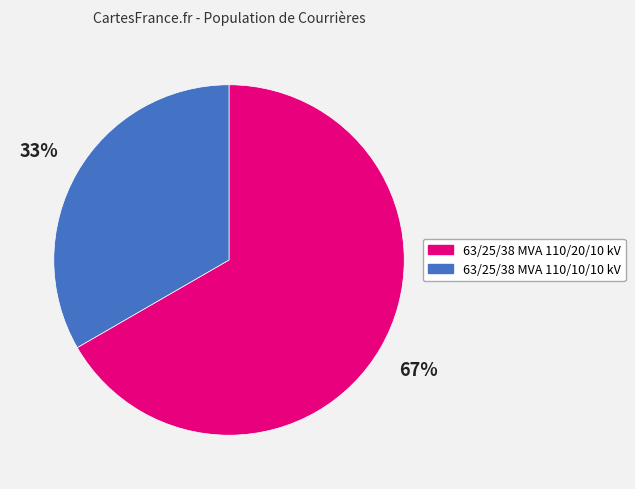

Rank the categories by value from lowest to highest.

63/25/38 MVA 110/10/10 kV, 63/25/38 MVA 110/20/10 kV